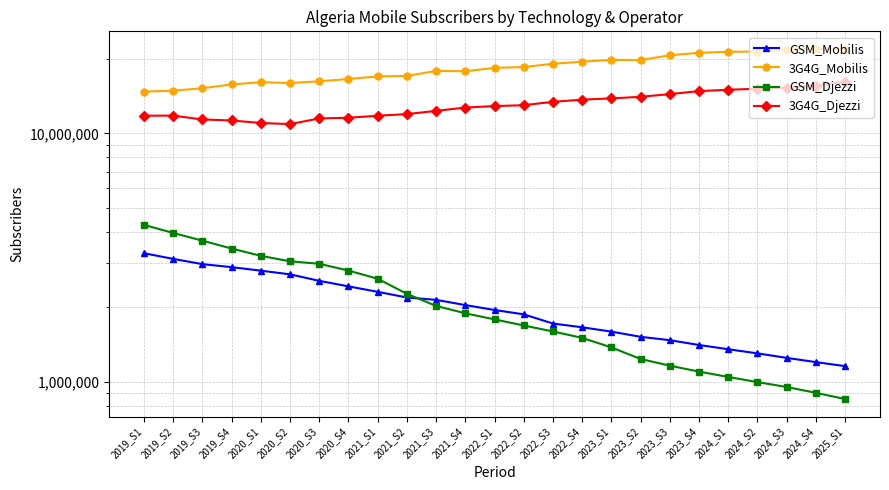

Which category has the lowest value across all series?

2025_S1